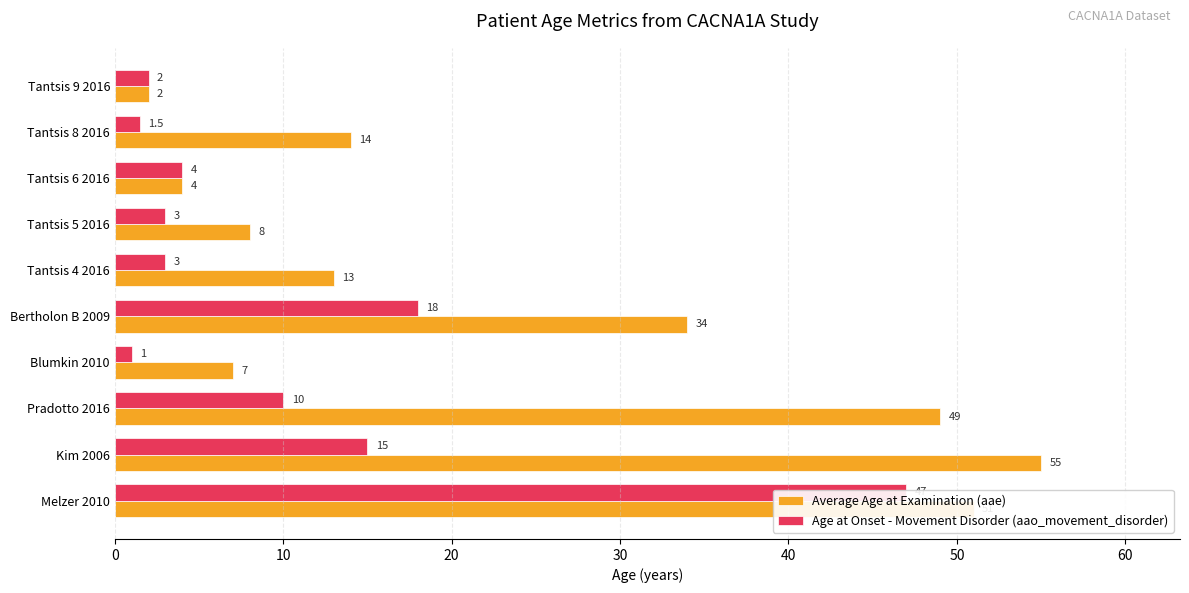

Reading left to right, what are all the values shown in this chart?

Average Age at Examination (aae): 51.0	55.0	49.0	7.0	34.0	13.0	8.0	4.0	14.0	2.0
Age at Onset - Movement Disorder (aao_movement_disorder): 47.0	15.0	10.0	1.0	18.0	3.0	3.0	4.0	1.5	2.0